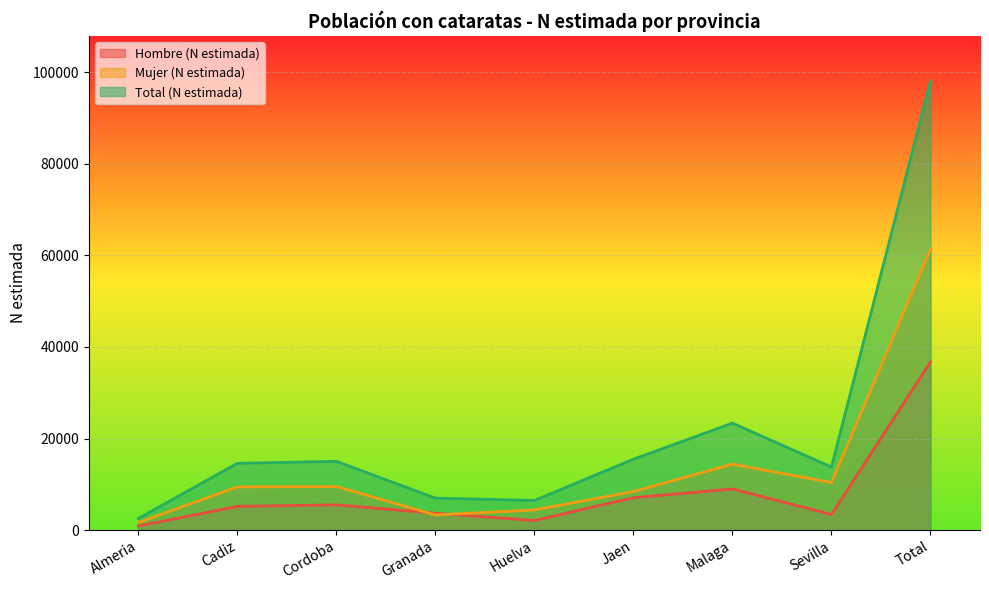

Which series has the largest total across all categories?

Total (N estimada)